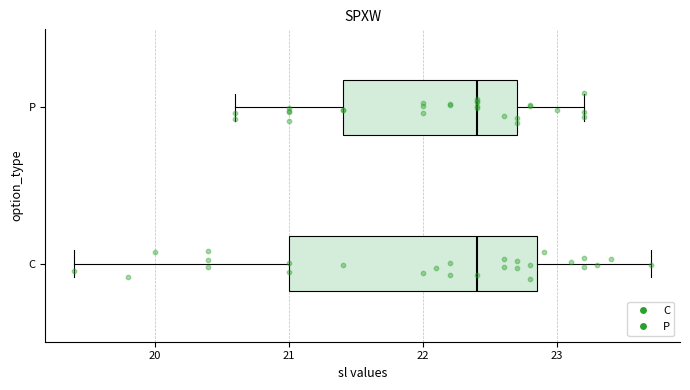

Where does the right whisker of the box for P end on the x-axis? The values are not printed on the chart, so give them approximately, as read against the axis.

23.2